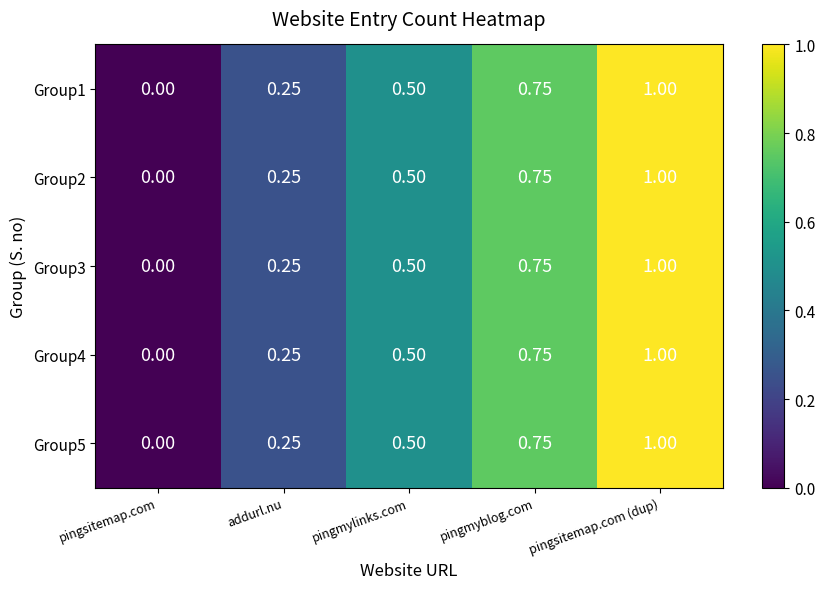

Which label corresponds to the smallest value in the chart?

pingsitemap.com